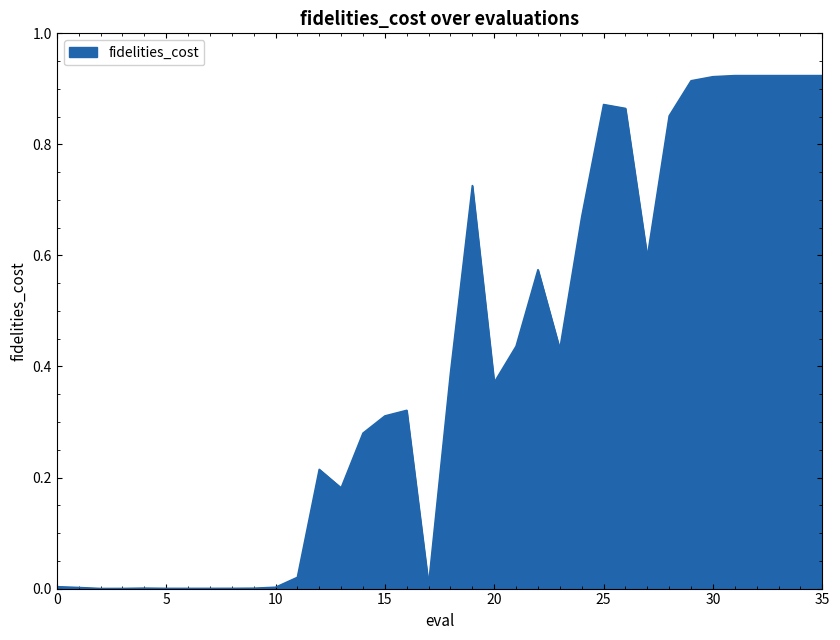

How many lines are shown in the chart?

1